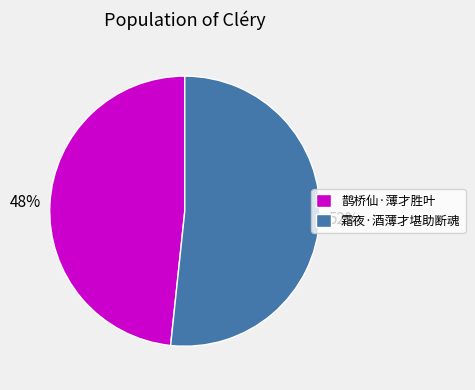

To the nearest percent, what is the combined percentage of 鹊桥仙·薄才胜叶 and 霜夜·酒薄才堪助断魂?

100%